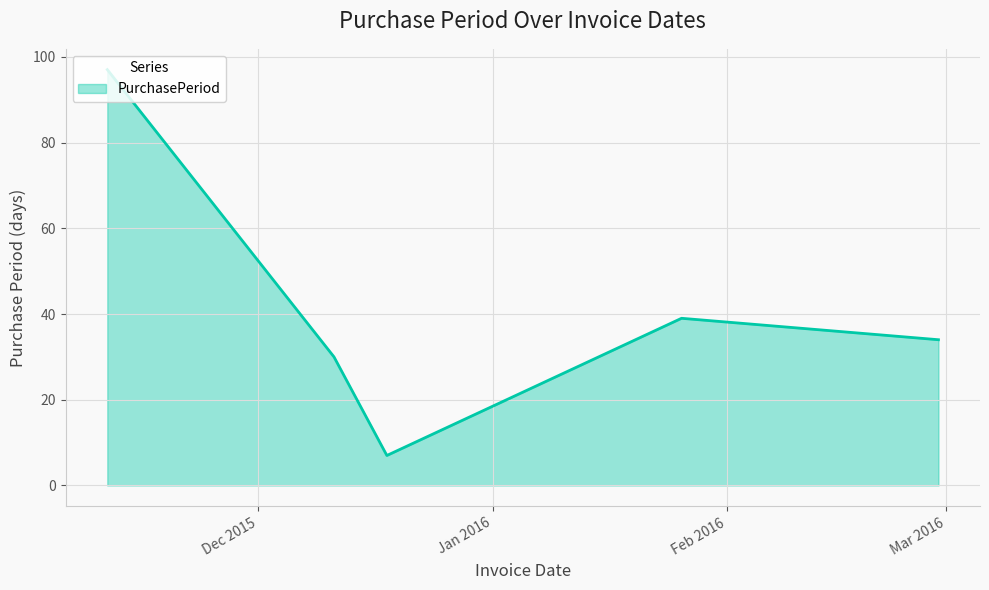

Does the chart display data point markers on the line(s)?

No